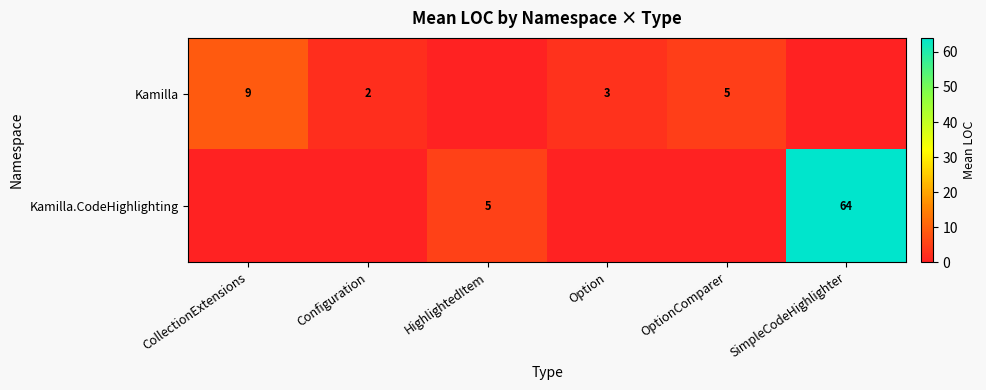

The value of Kamilla at Configuration is 3. True or false?

False